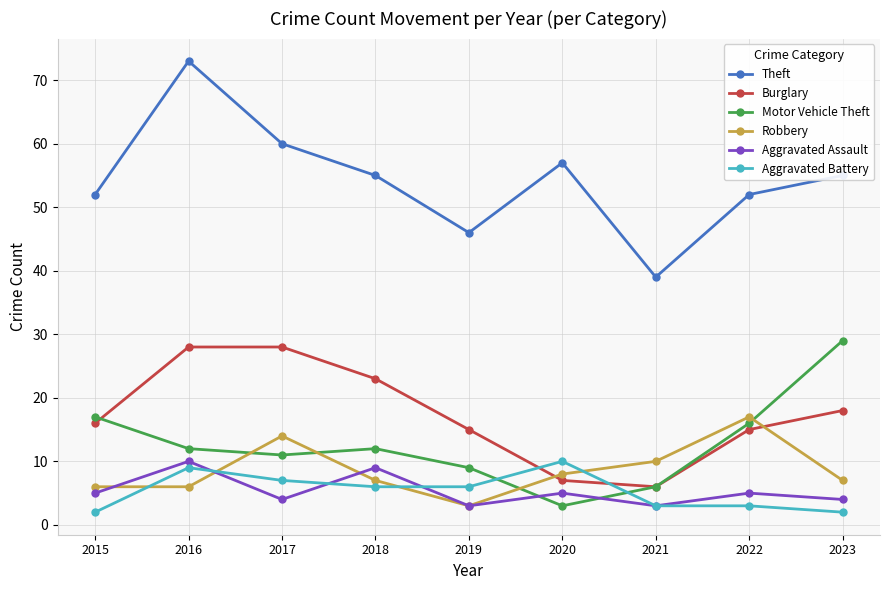

Does the chart have visible grid lines?

Yes